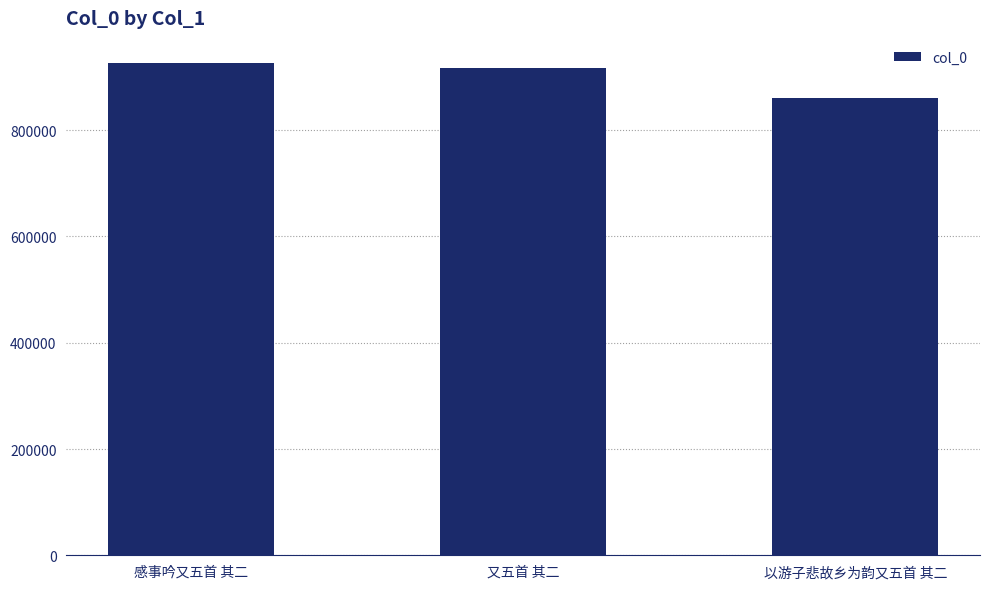

Are the bars grouped side by side (vs. stacked)?

No